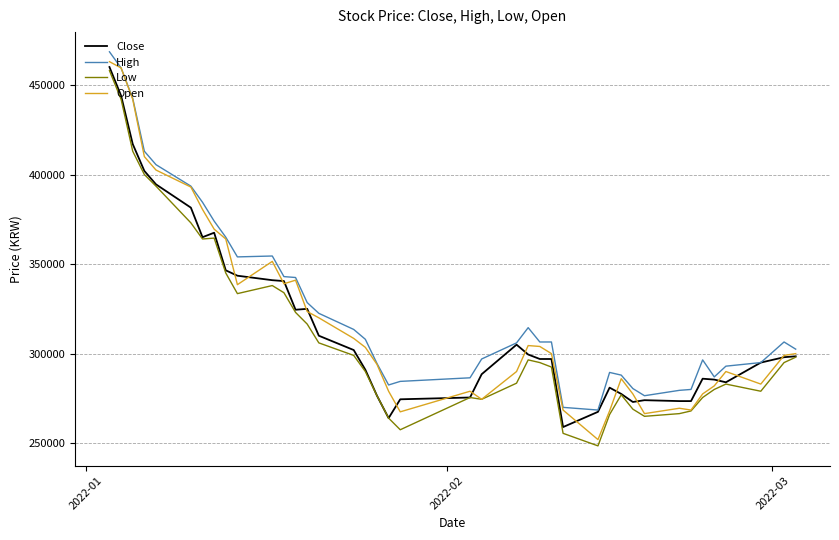

What is the highest value of the High series?

468500